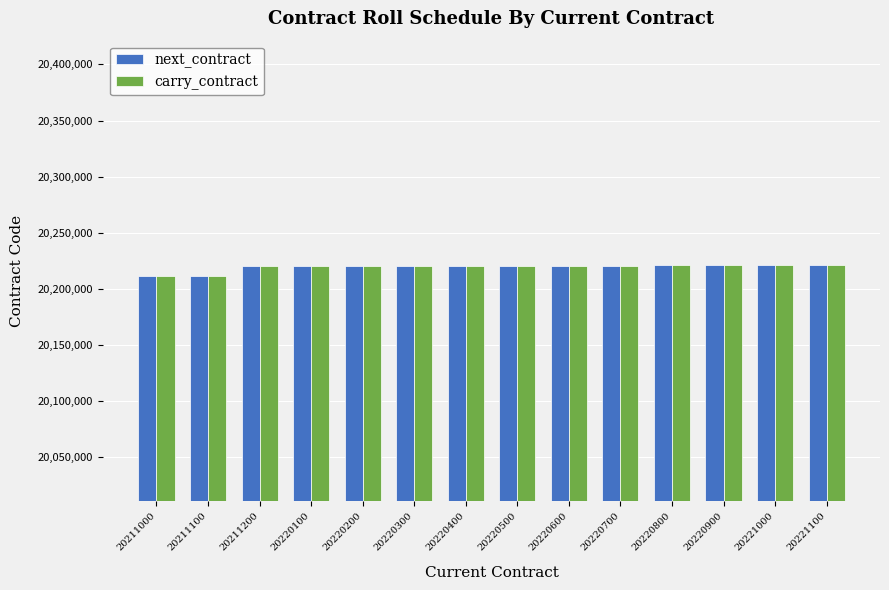

What is the difference between the maximum and minimum values in the next_contract series?

10100